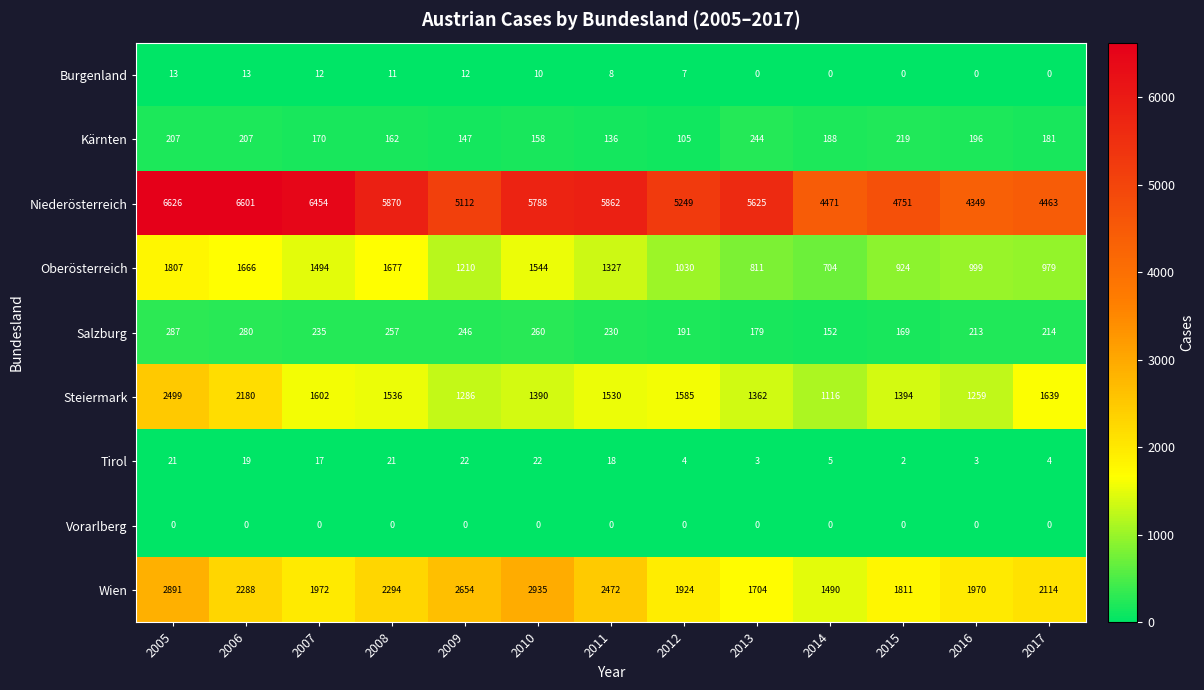

Read the Oberösterreich value at 2009, to the nearest 50.

1200